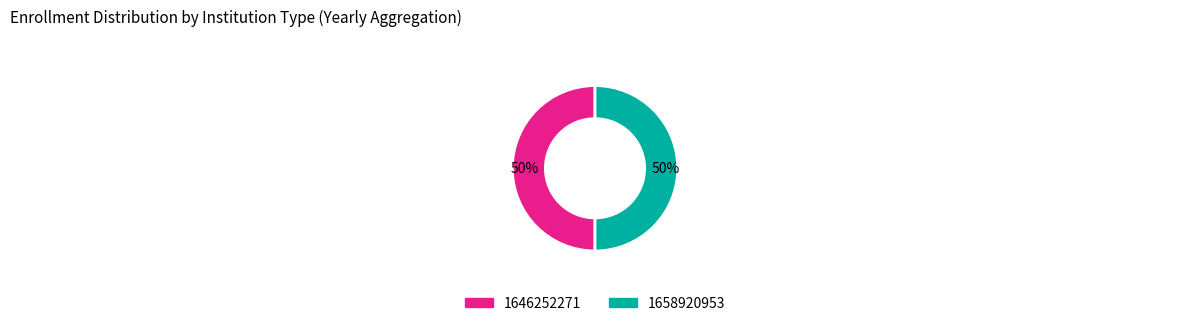

Do 1646252271 and 1658920953 together represent more than half of the pie?

Yes